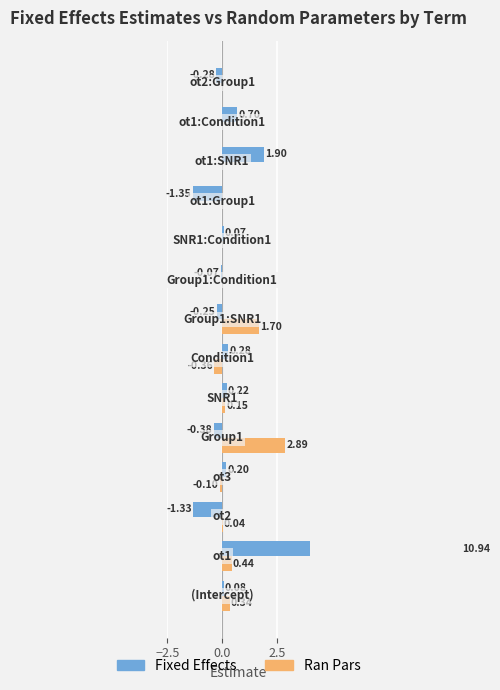

What is the difference between the second highest and minimum values in the Ran Pars series?

2.1